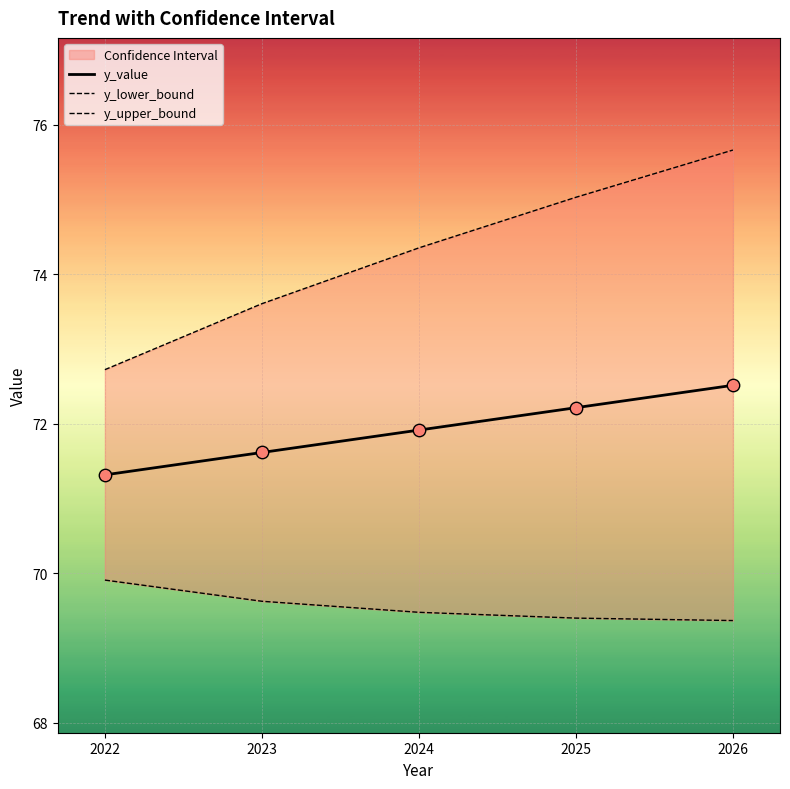

What are all the series names shown in the legend?

y_value, y_lower_bound, y_upper_bound